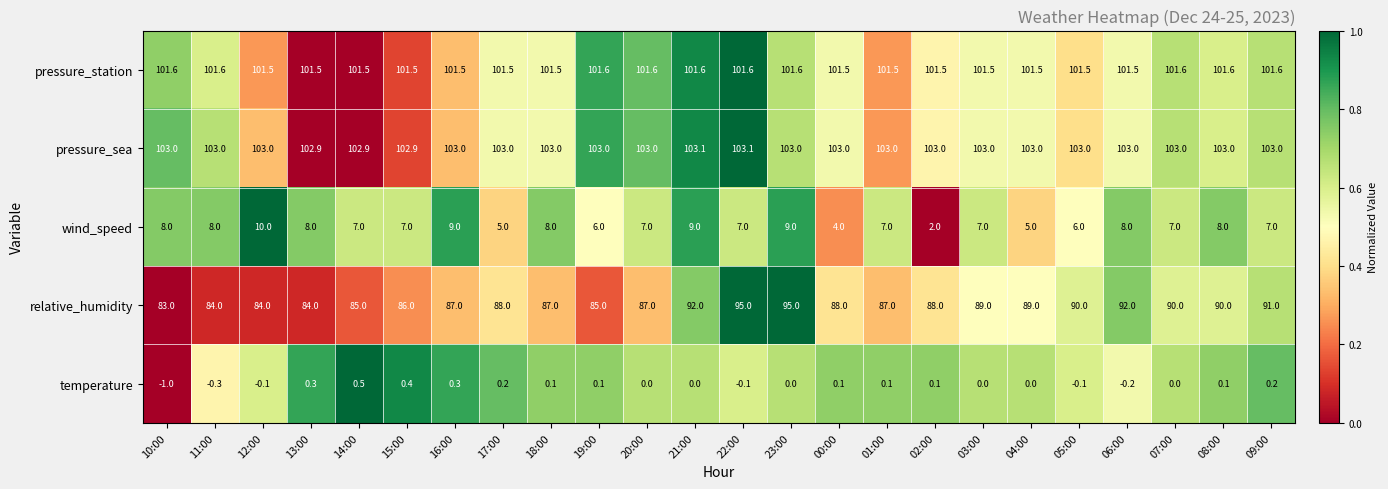

Which category has the highest value in the wind_speed series?

12:00